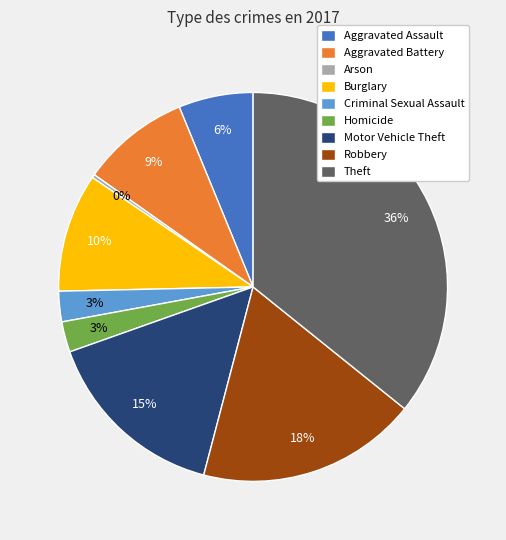

Is it true that Theft is 36% of the pie?

True